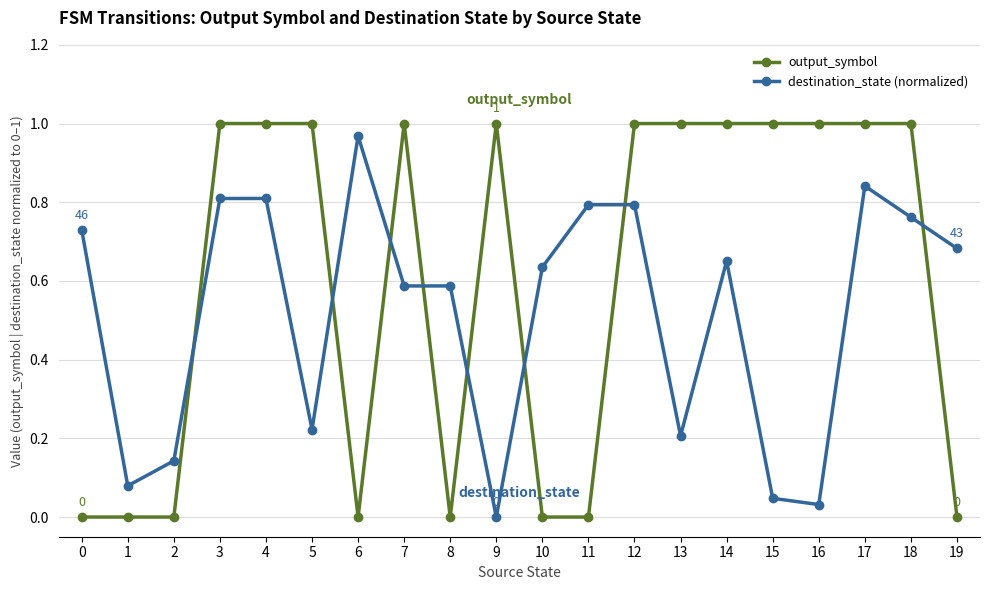

What is the sum of all output_symbol values?

12.0